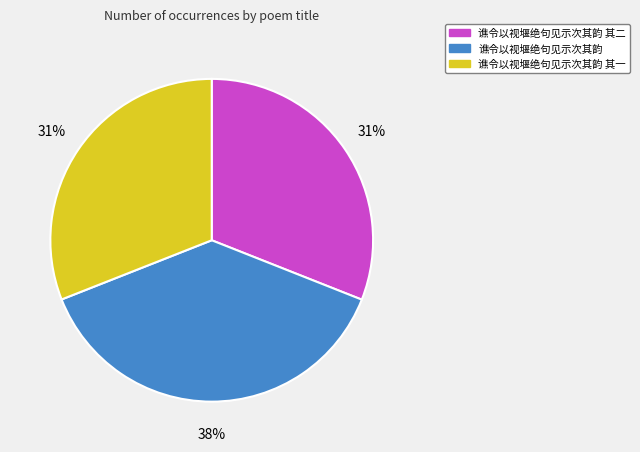

To the nearest percent, what is the combined percentage of 谯令以视堰绝句见示次其韵 and 谯令以视堰绝句见示次其韵 其二?

69%